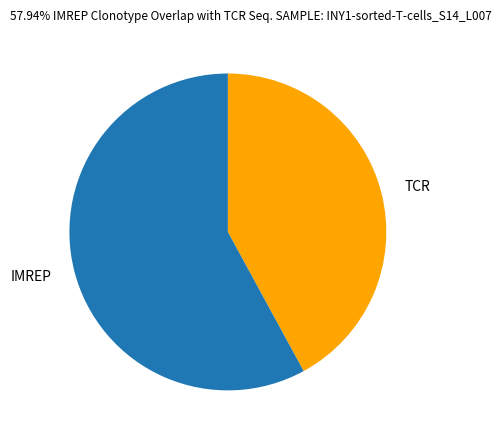

How many segments does this pie chart have?

2